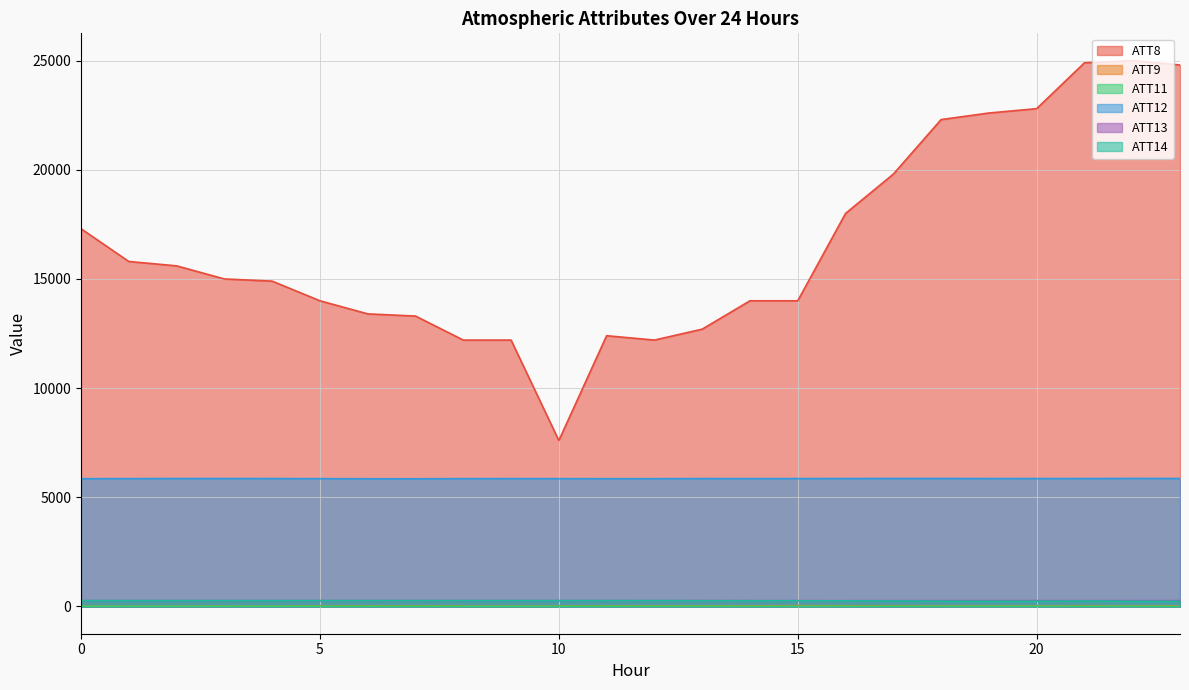

What is the sum of all ATT12 values?

140536.5